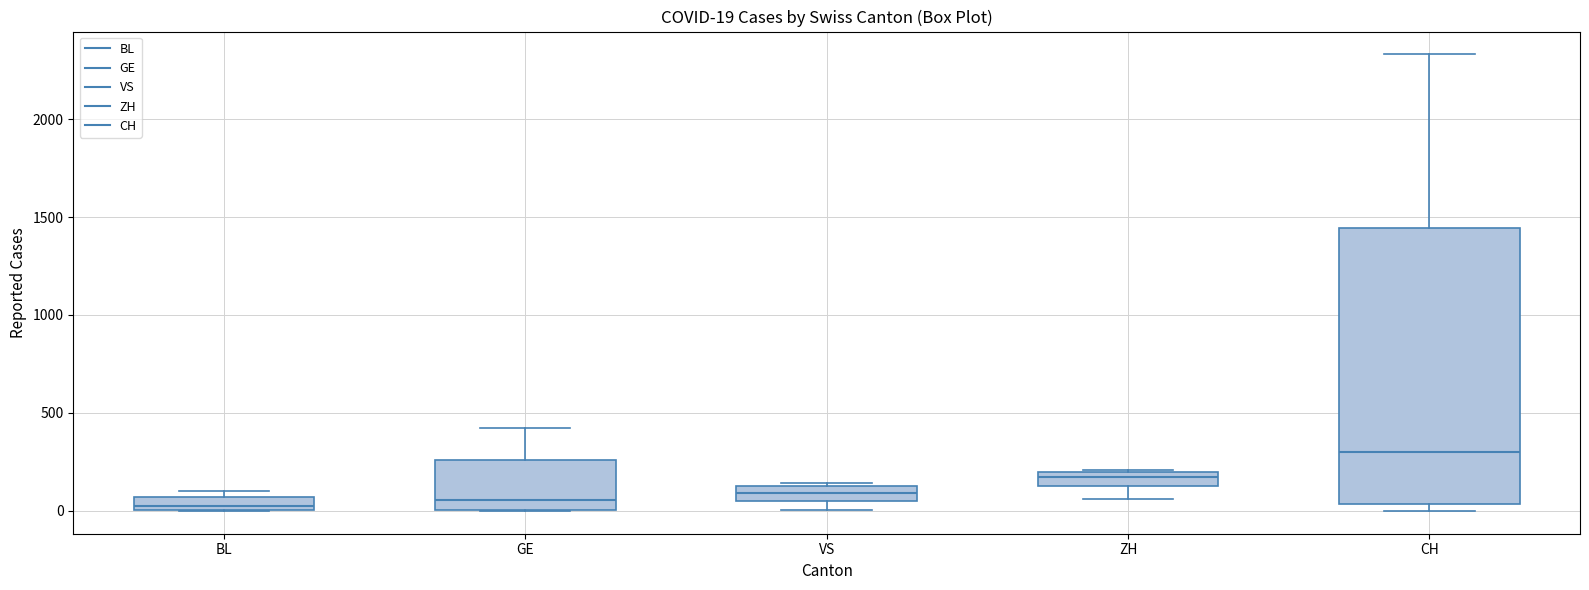

Comparing the boxes themselves (not the whiskers), which one is the tallest?

CH